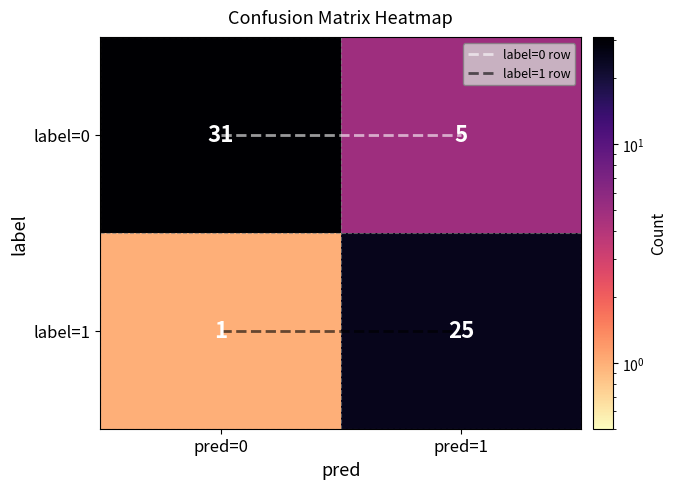

What is the difference between the highest and lowest values at pred=1?

20